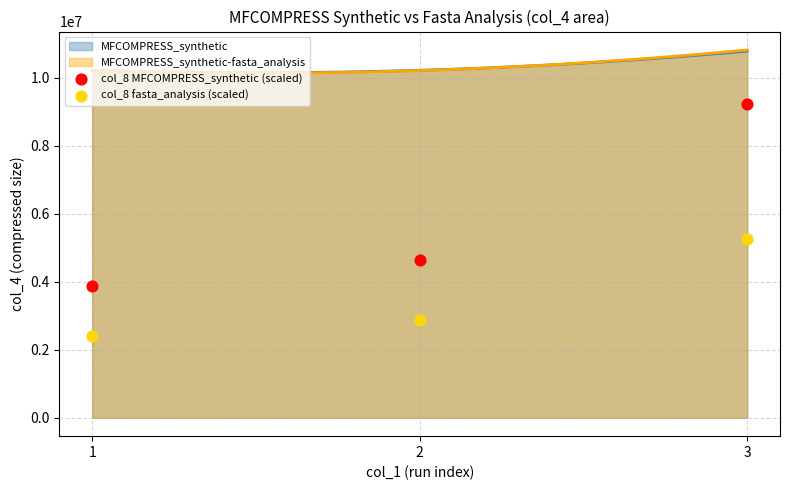

At which category is the sum across all series the highest?

3